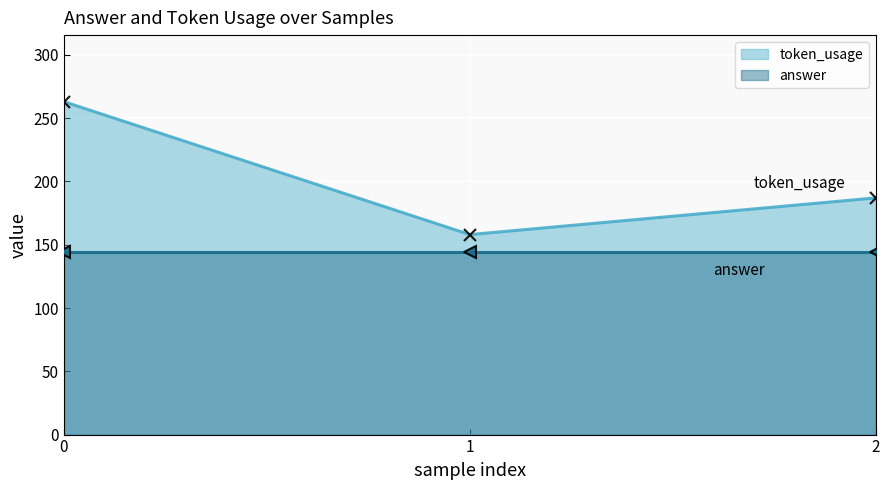

Rank the categories by value from lowest to highest.

1, 2, 0